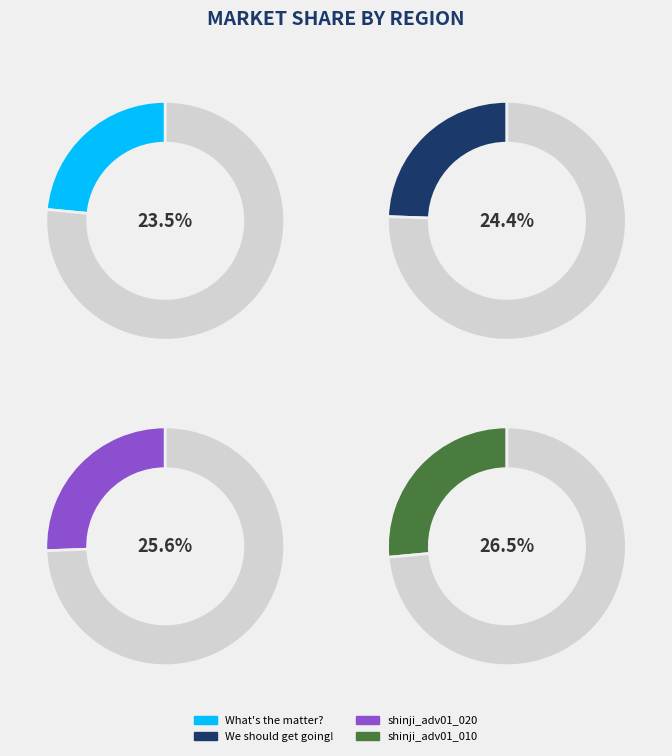

Approximately how many times larger is the value at What's the matter? Sir! compared to shinji_adv01_010_2_01?

0.9